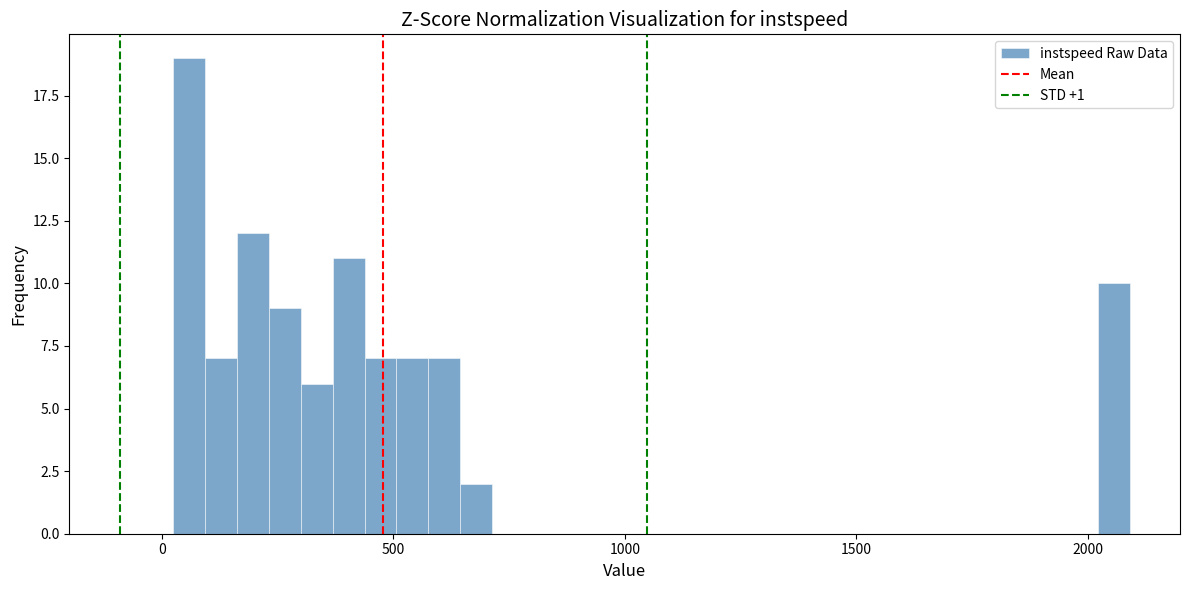

Read against the x-axis, roughly where is the centre of the tallest bar?

50